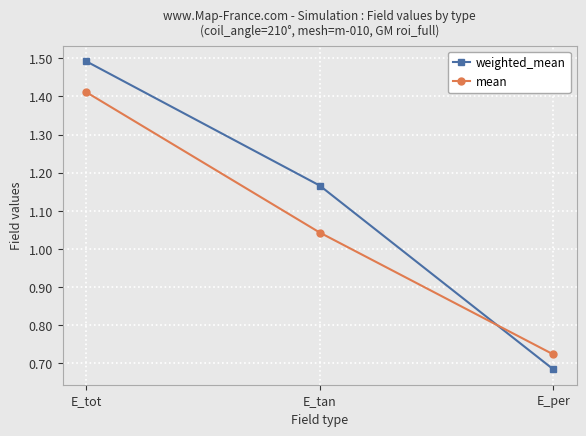

What is the maximum value for weighted_mean?

1.5